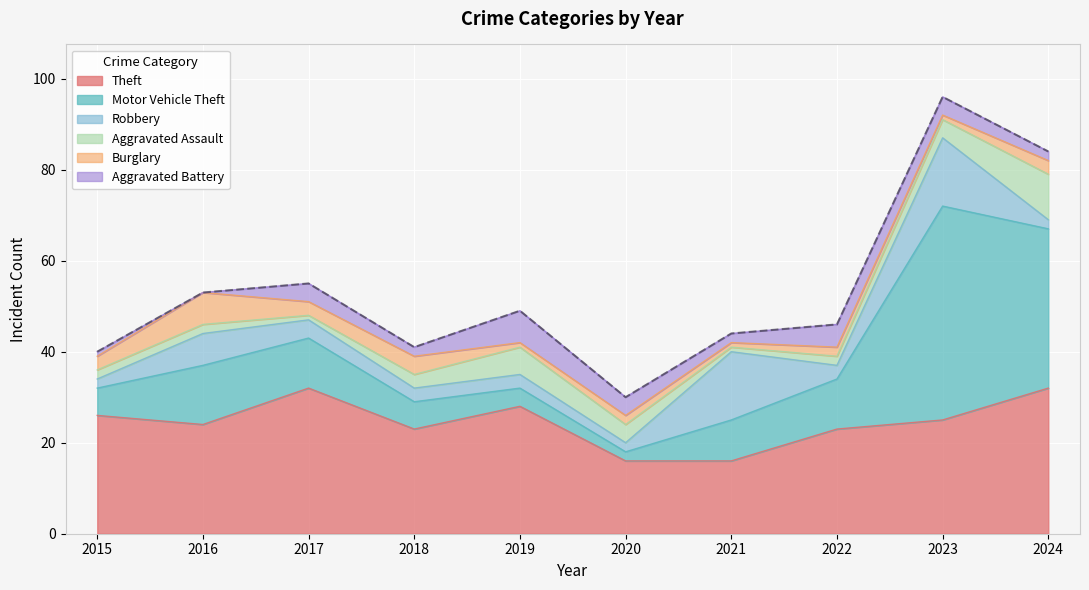

What value does the Aggravated Battery series have at 2021?

2